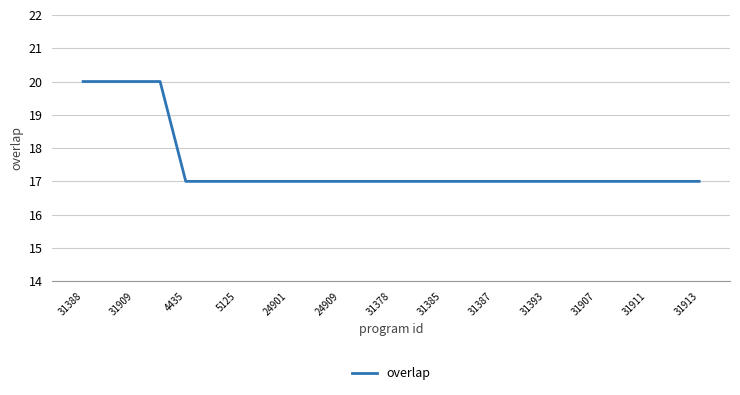

What is the greatest value displayed?

20